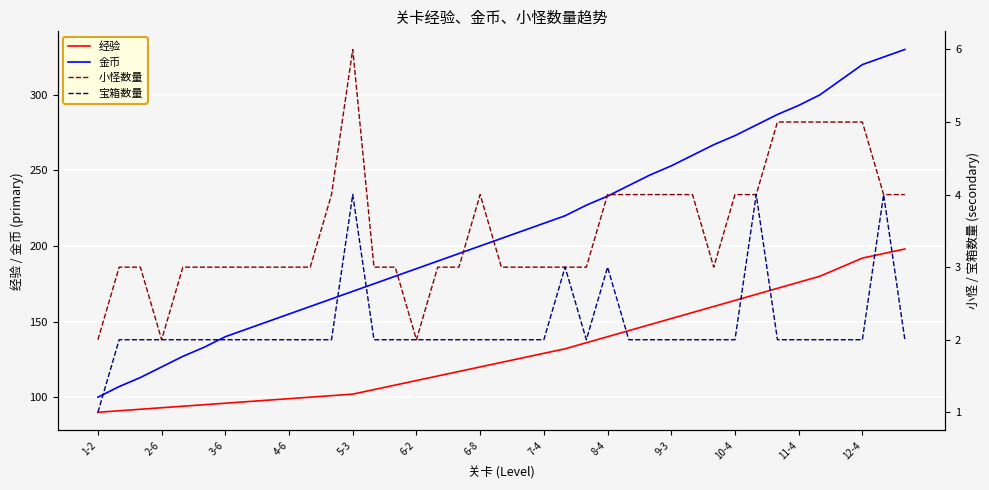

The value of 经验 at 9-3 is 152. True or false?

True